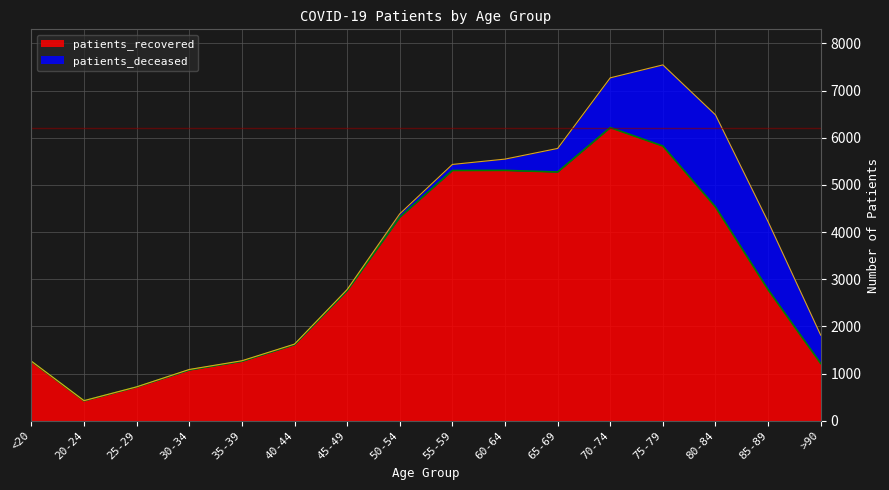

List the labels in order of value, largest first.

70-74, 75-79, 60-64, 55-59, 65-69, 80-84, 50-54, 85-89, 45-49, 40-44, 35-39, <20, >90, 30-34, 25-29, 20-24